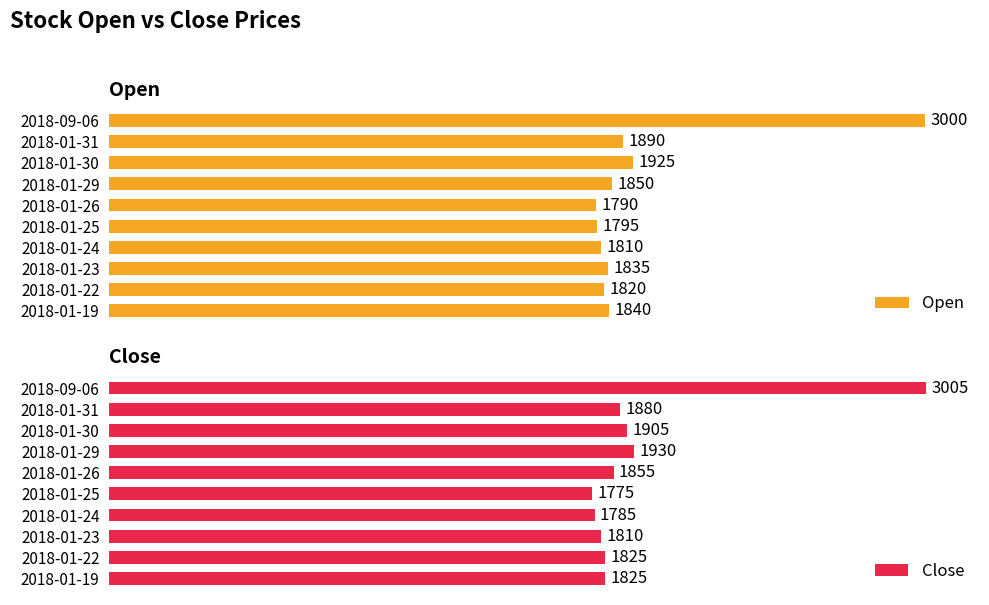

What is the average value of the Close series?

1960